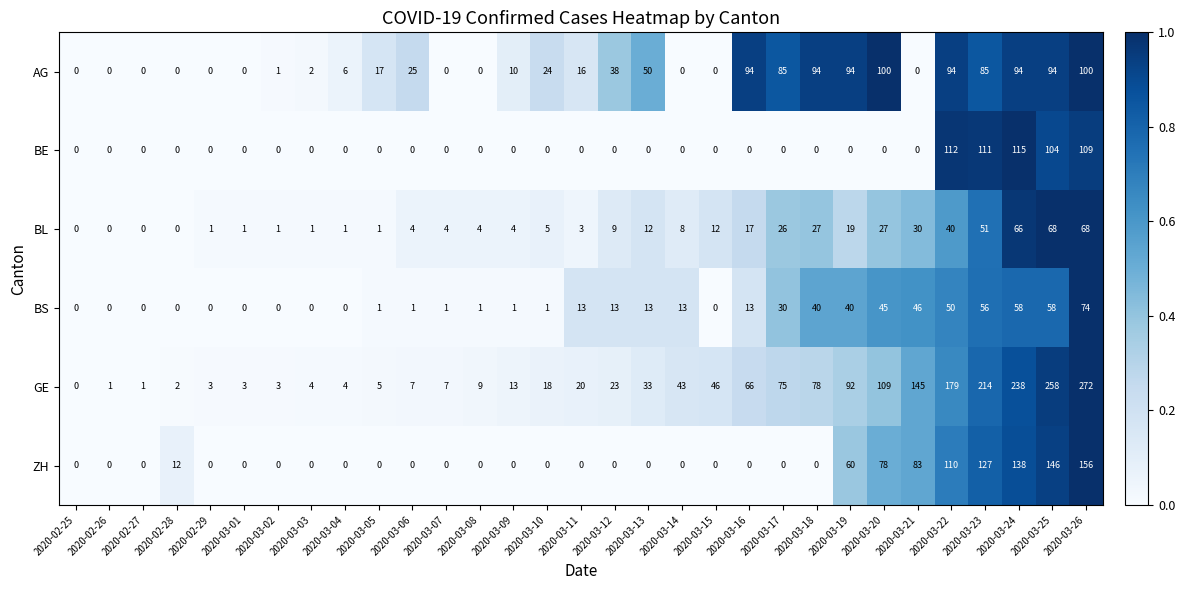

What is the spread (max minus min) of values at 2020-03-26?

204